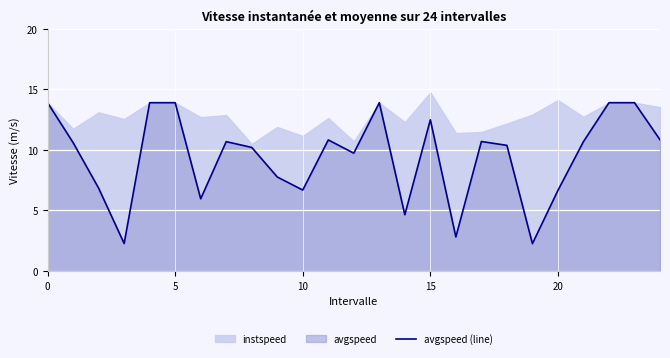

What is the highest value of the avgspeed (line) series?

13.9